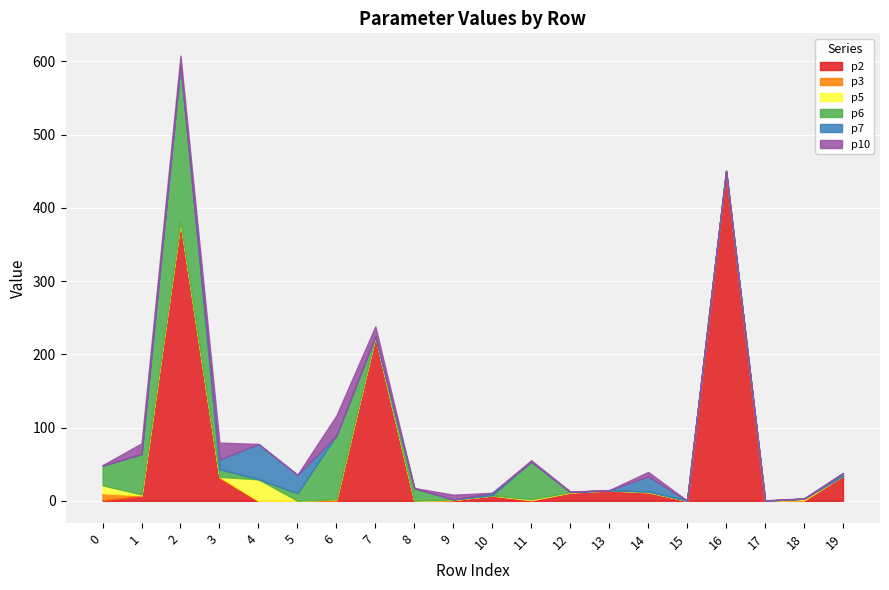

What is the spread (max minus min) of values at 15?

0.3